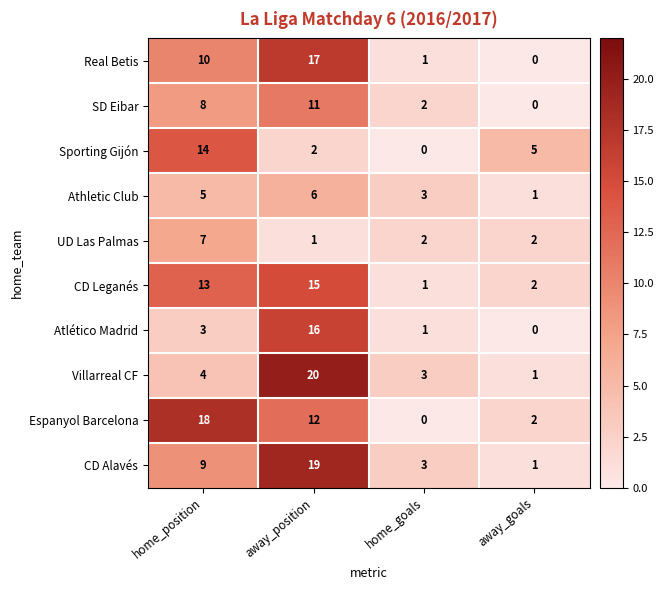

What is the greatest value displayed?

20